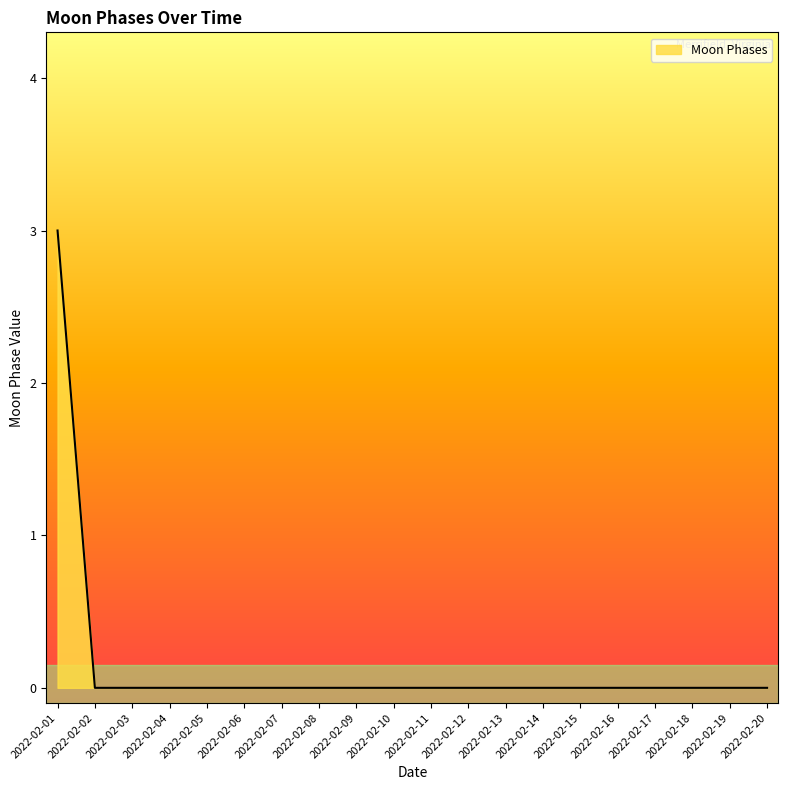

The value at 2022-02-14 is 0. True or false?

True